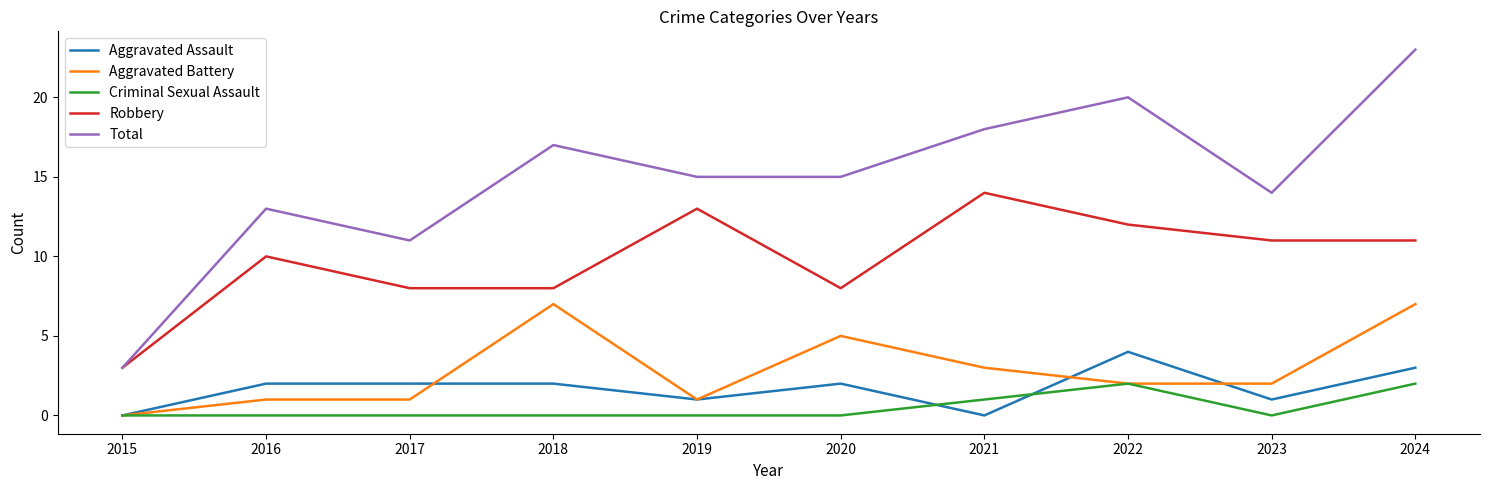

What is the total value across all series at 2023?

28